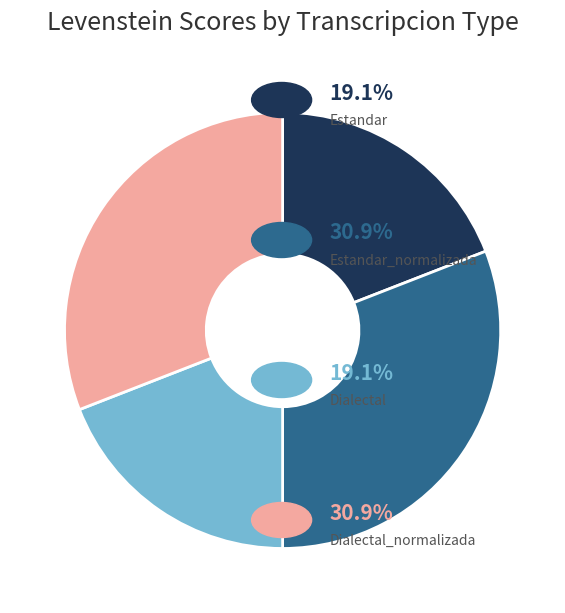

Does any single category account for the majority?

No